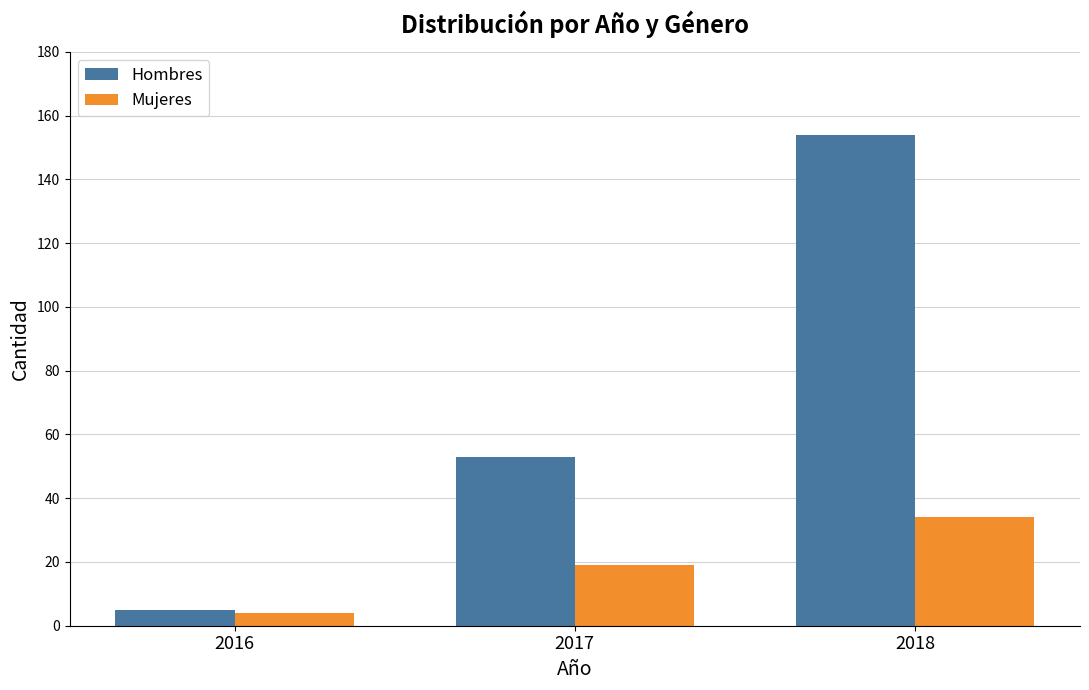

Which series has the widest spread of values?

Hombres